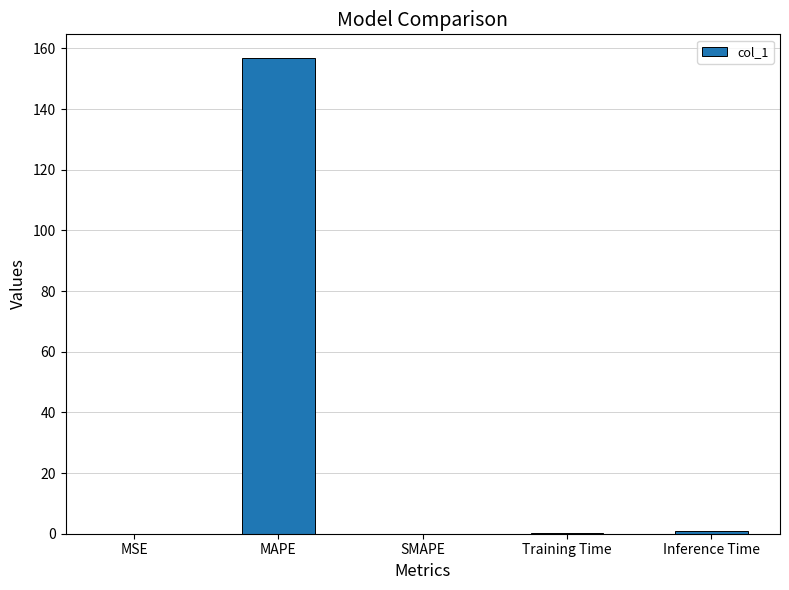

How many series are shown in this chart?

1